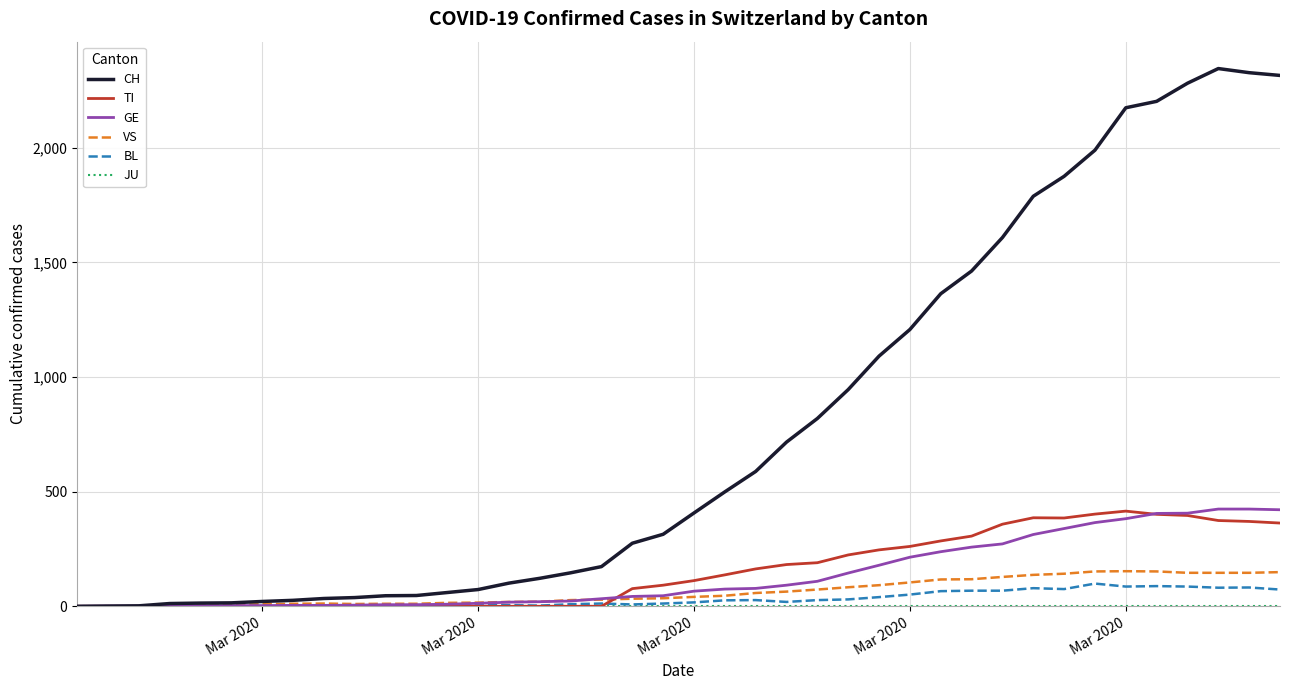

Which series has the widest spread of values?

CH